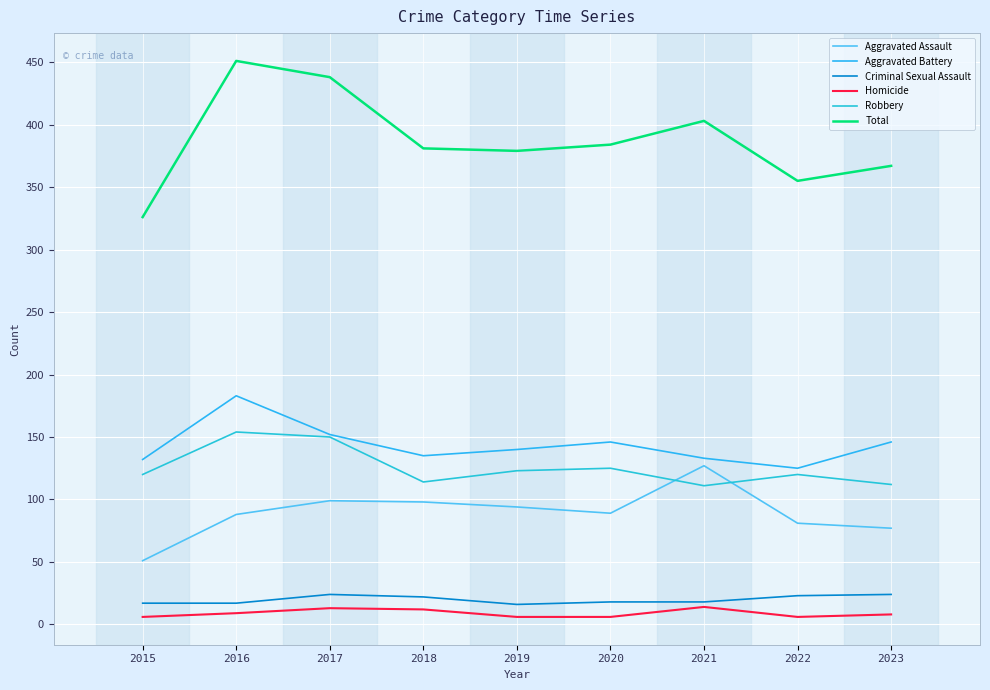

Count the Criminal Sexual Assault values in the range 17 to 23.

6